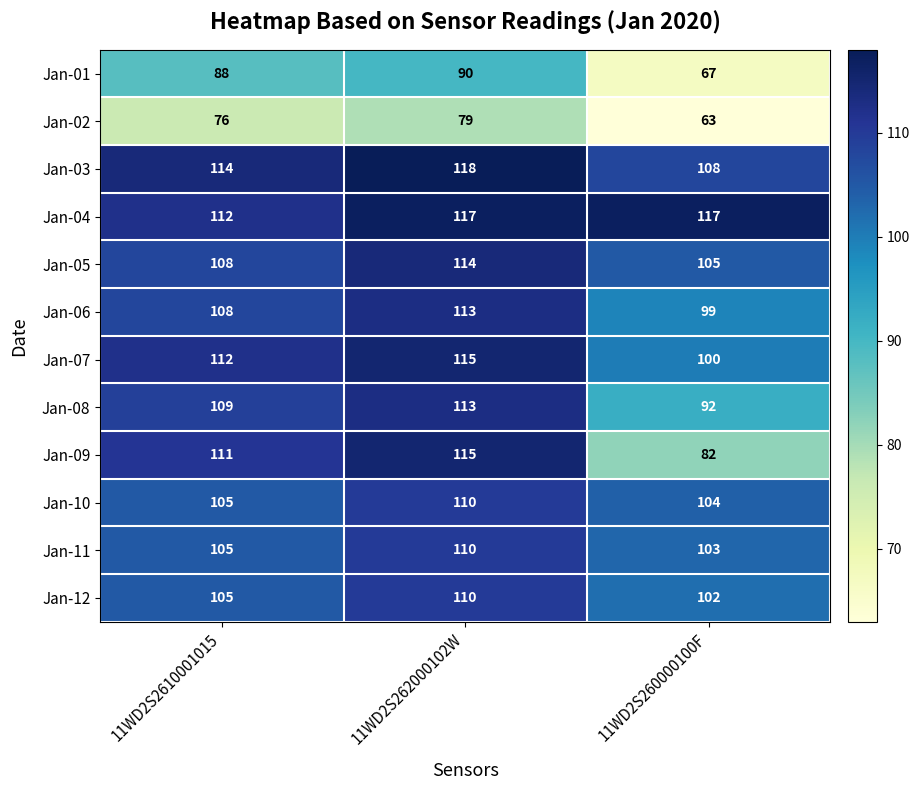

What is the sum of the Jan-08 values at 11WD2S260000100F and 11WD2S2610001015?

201